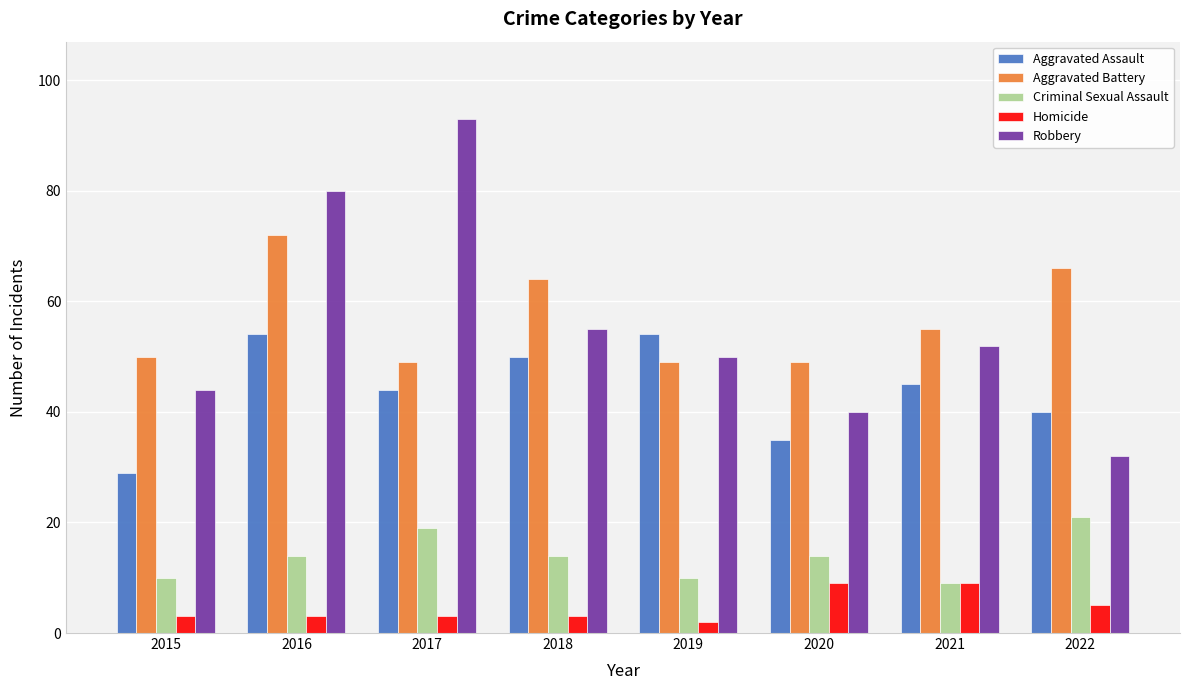

Which series has the largest total across all categories?

Aggravated Battery